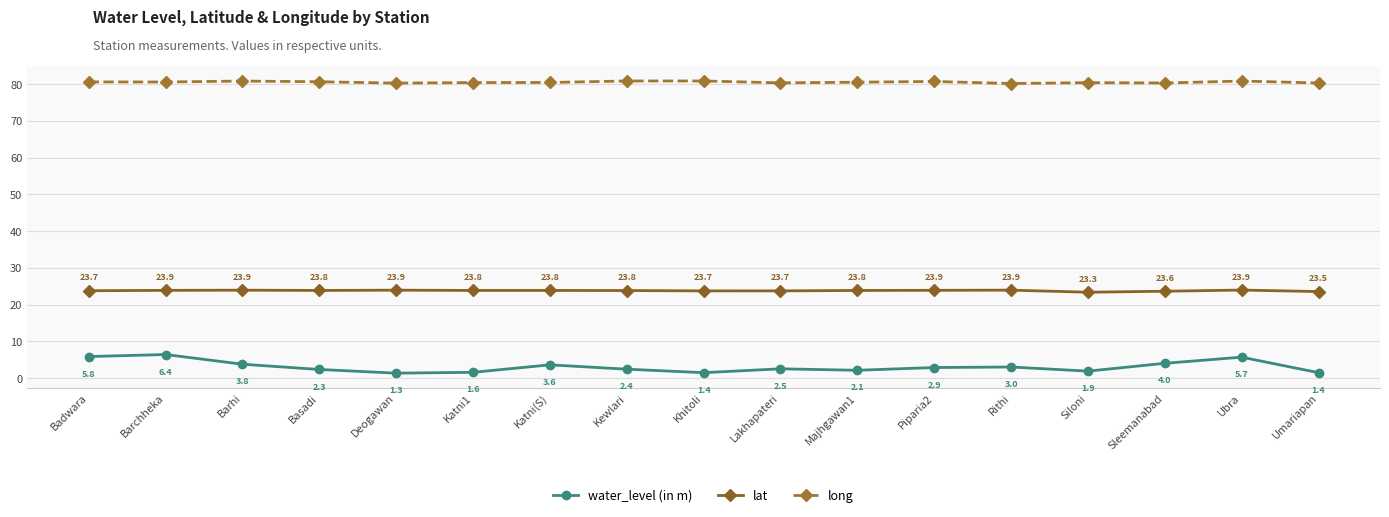

At which label is lat closest to 23?

Siloni